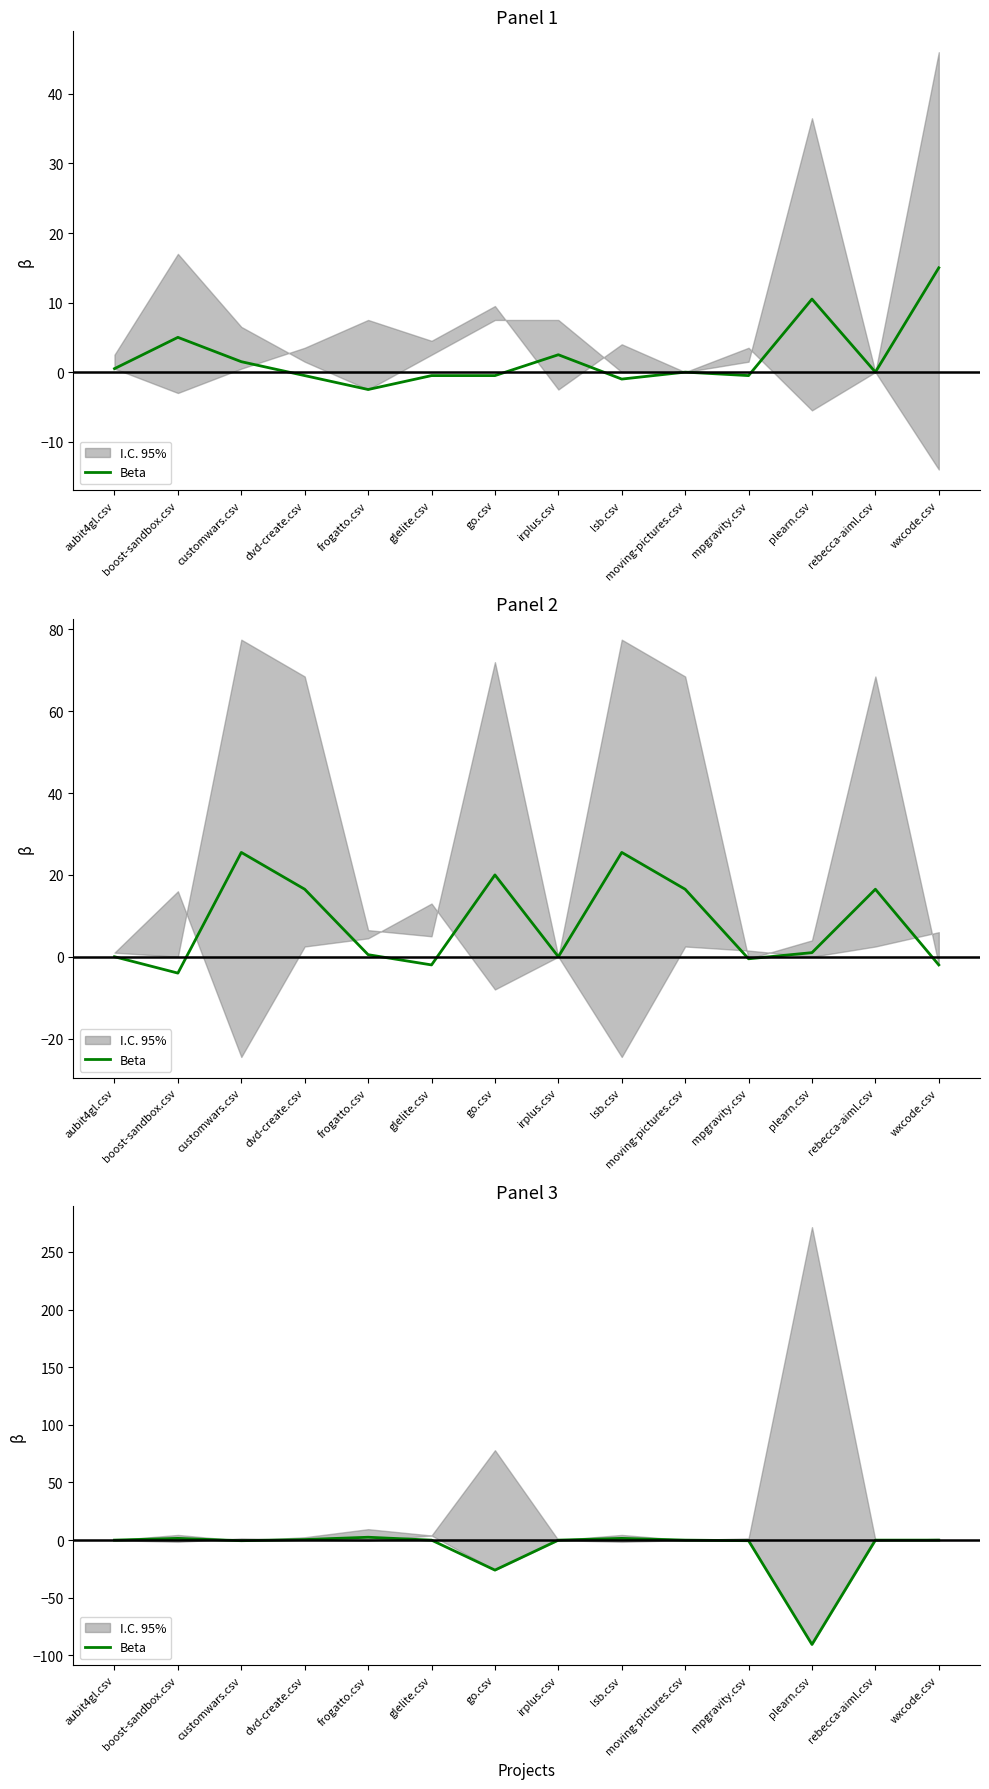

Rank the categories by value from lowest to highest.

plearn.csv, go.csv, customwars.csv, mpgravity.csv, aubit4gl.csv, glelite.csv, irplus.csv, moving-pictures.csv, rebecca-aiml.csv, wxcode.csv, dvd-create.csv, boost-sandbox.csv, lsb.csv, frogatto.csv